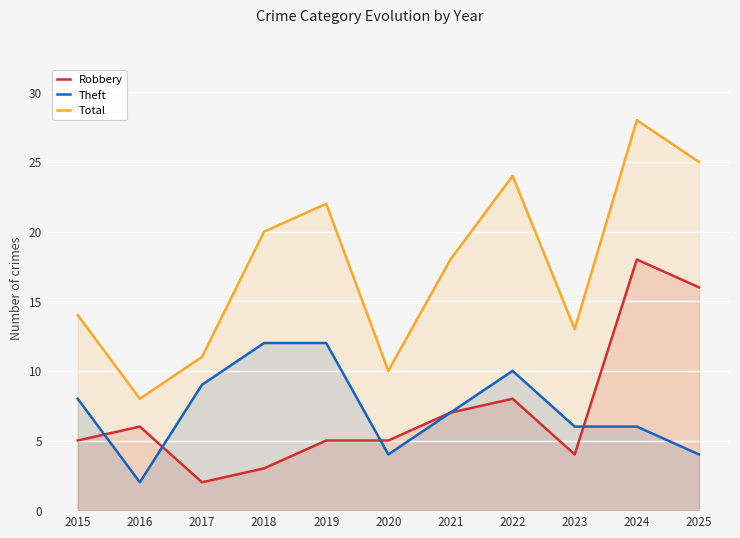

Is the value of Theft at 2021 greater than the value of Total at 2015?

No